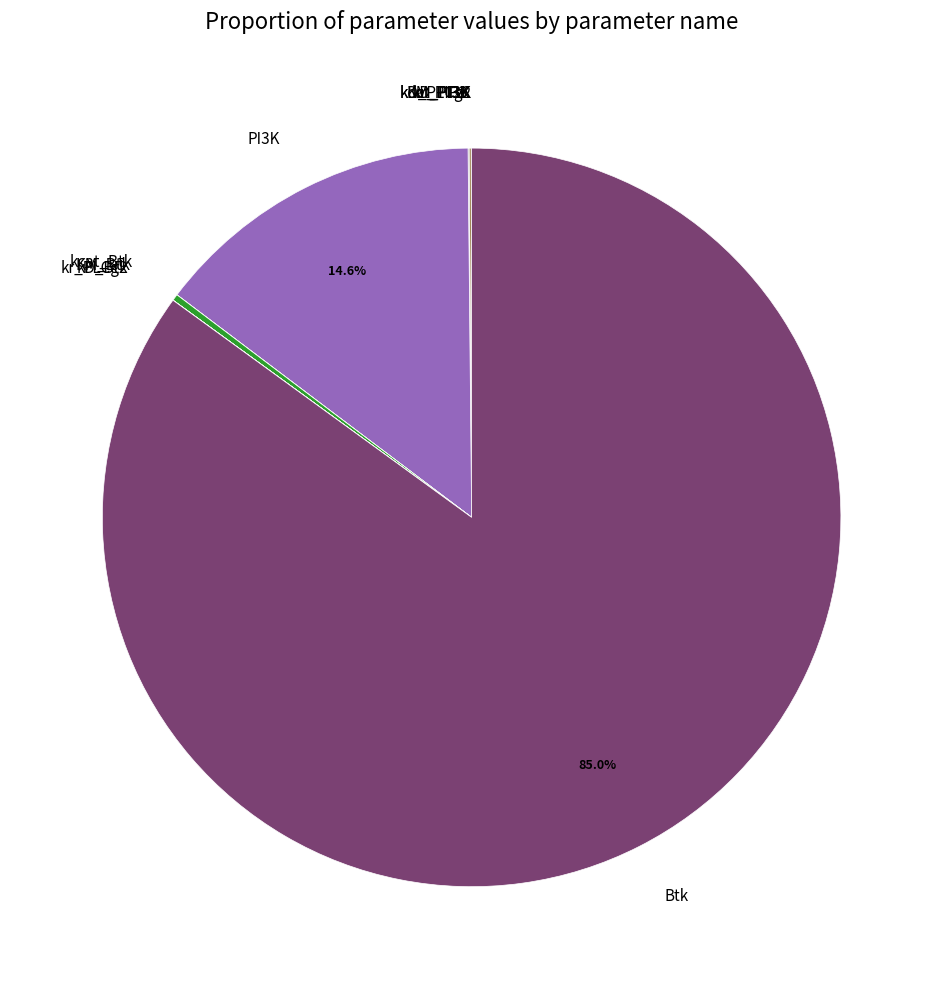

What is the largest slice in the pie chart?

Btk